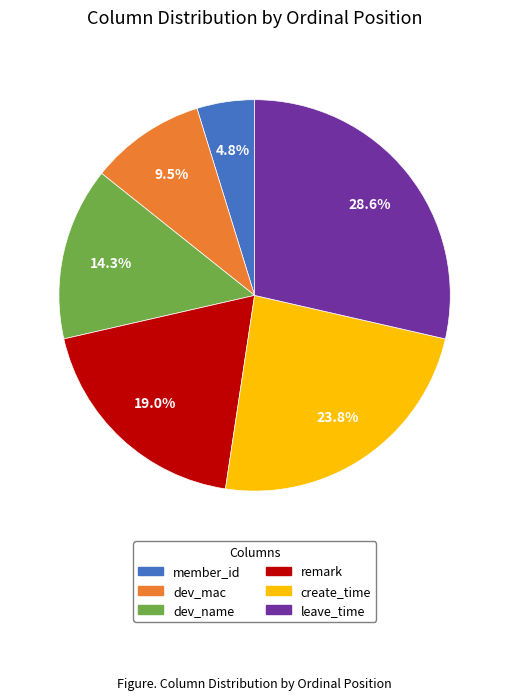

To the nearest percent, what is the difference between the largest and smallest slice percentages?

24%